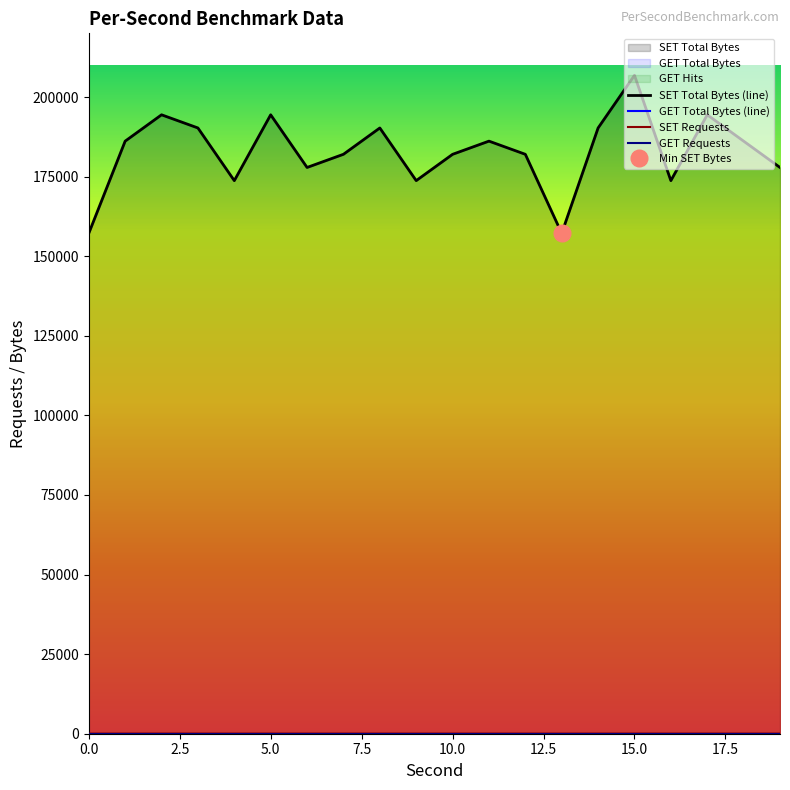

Reading left to right, transcribe all the data shown in this chart.

SET Total Bytes (line): 157184	186135	194411	190277	173728	194413	177868	182007	190275	173731	181997	186139	182001	157178	190275	206821	173728	194409	186138	177863
GET Total Bytes (line): 0	0	0	0	0	0	0	0	0	0	0	0	0	0	0	0	0	0	0	0
SET Requests: 38	45	47	46	42	47	43	44	46	42	44	45	44	38	46	50	42	47	45	43
GET Requests: 0	0	0	0	0	0	0	0	0	0	0	0	0	0	0	0	0	0	0	0